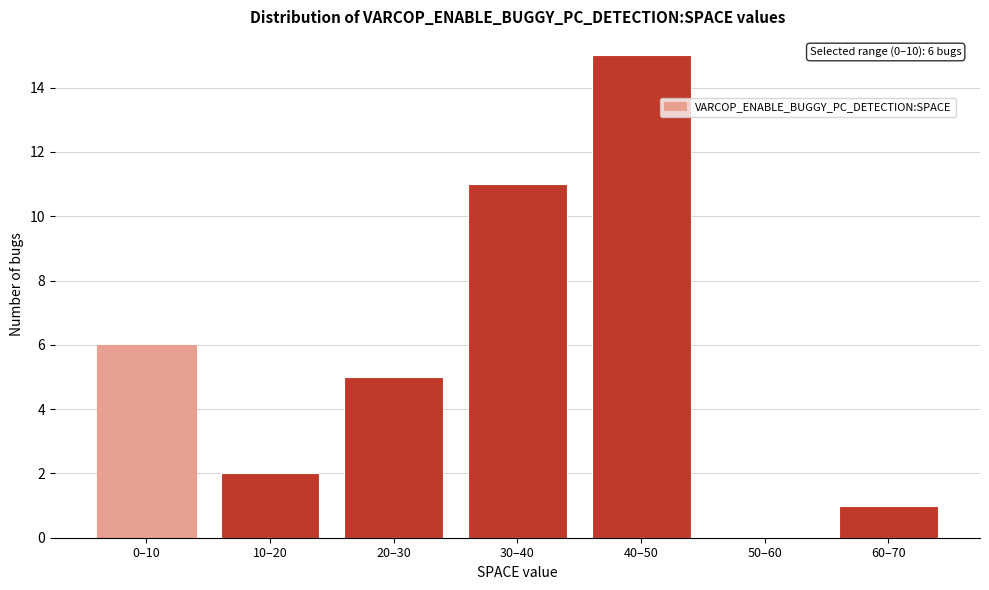

Reading left to right, transcribe all the data shown in this chart.

0–10=6	10–20=2	20–30=5	30–40=11	40–50=15	50–60=0	60–70=1